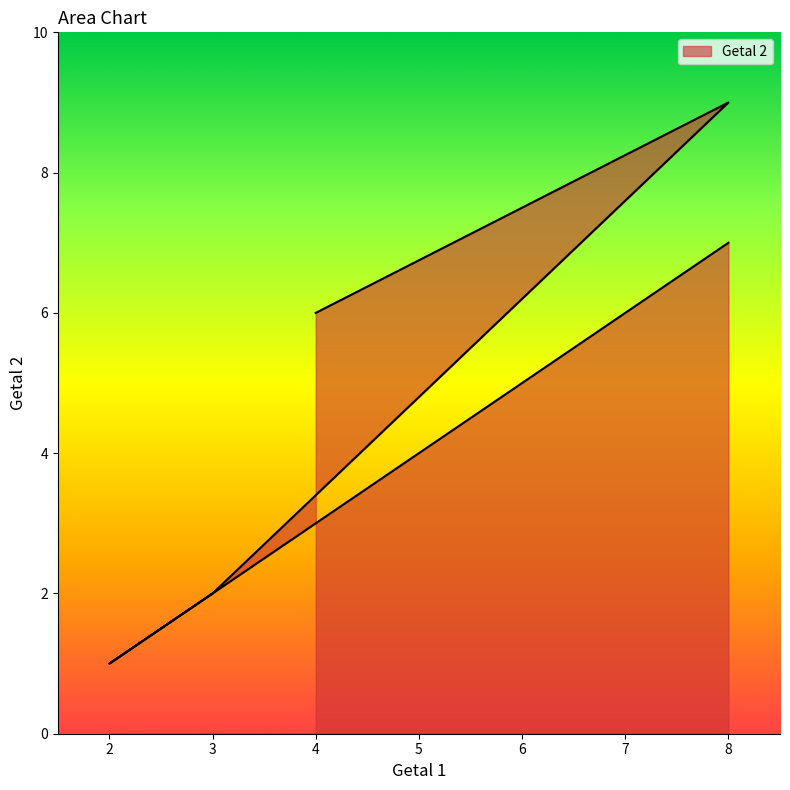

What is the sum of the values at 8 and 2?

8